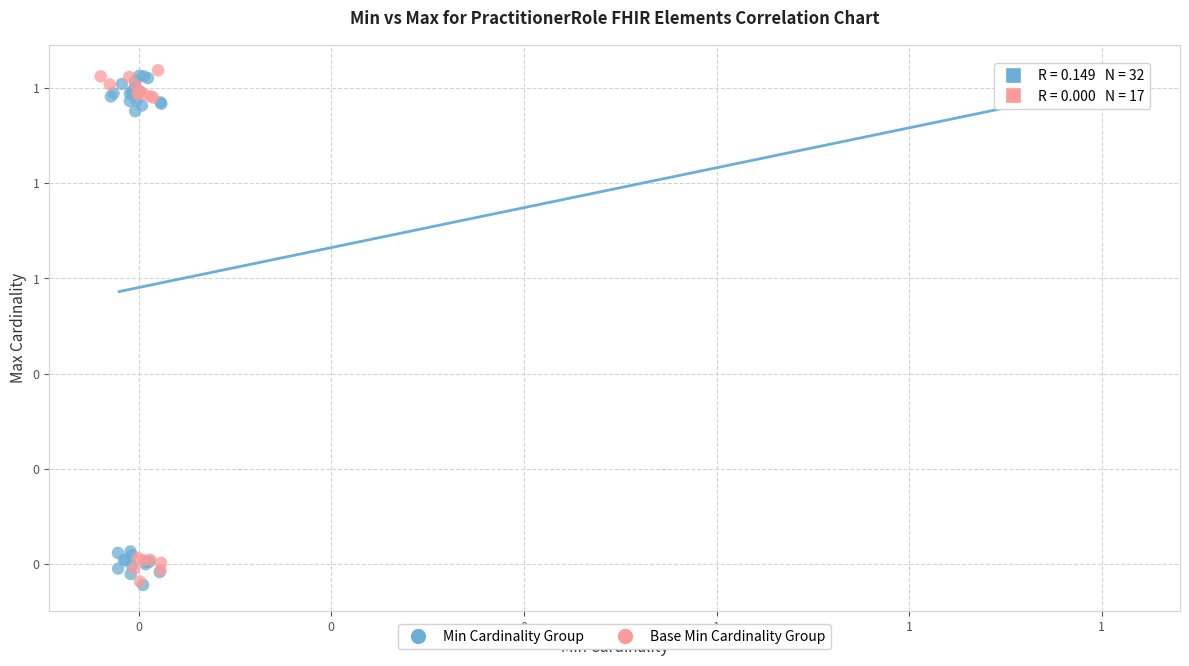

What are all the series names shown in the legend?

Min Cardinality Group, Base Min Cardinality Group